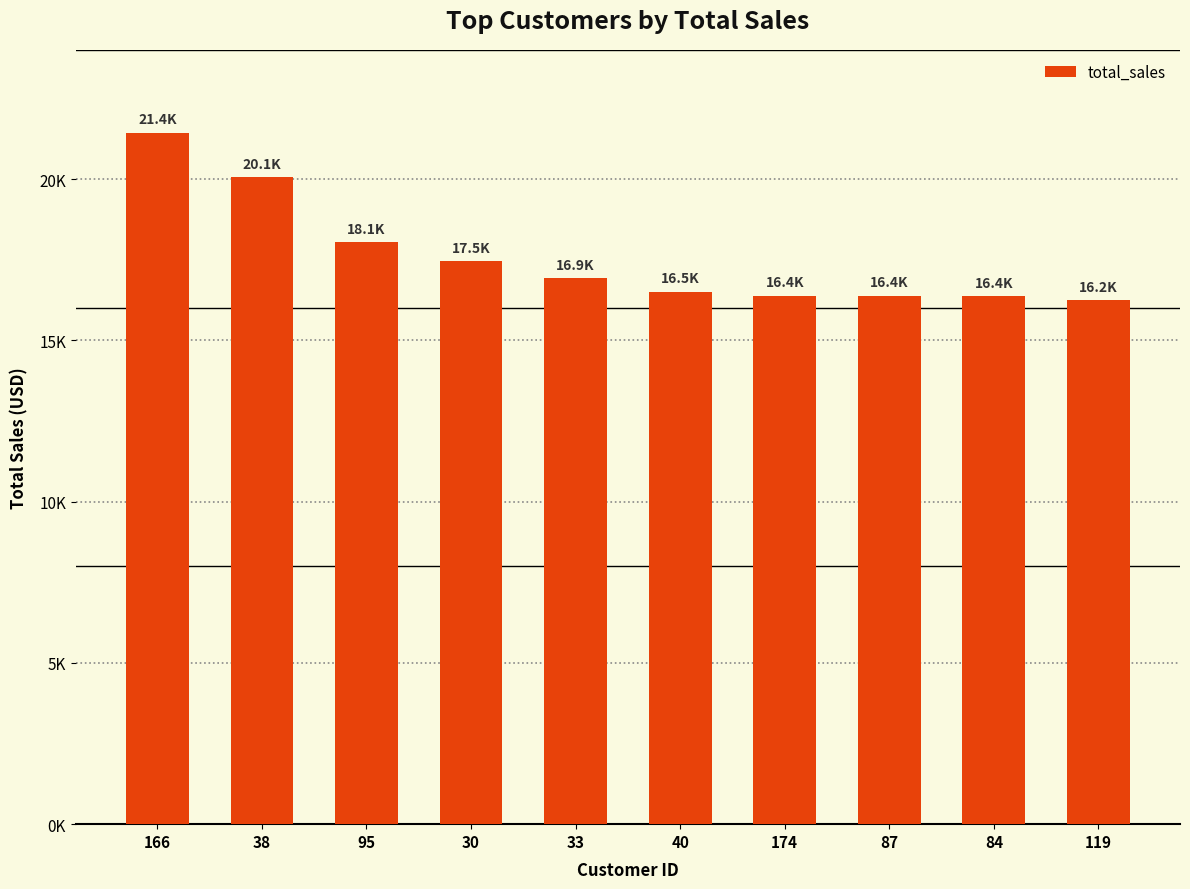

Does the chart contain any negative values?

No